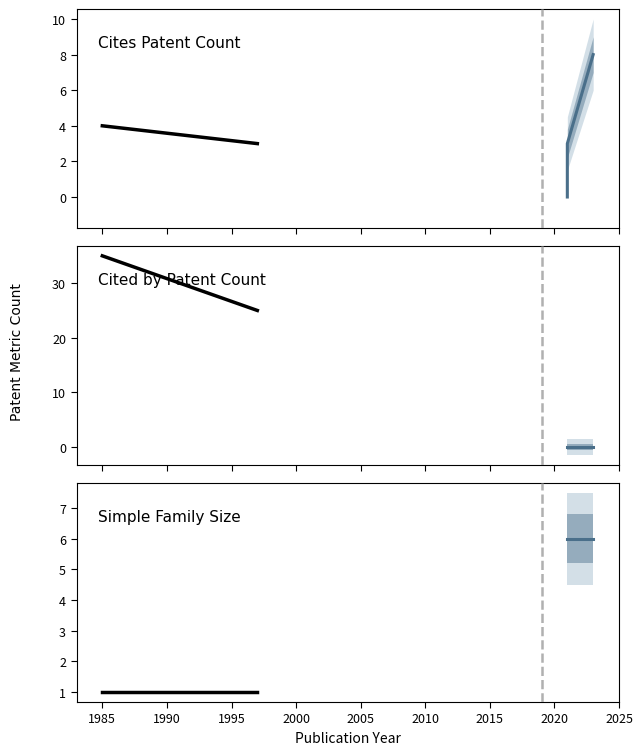

What is the difference between the Cites Patent Count values at 2021-02-18 and 1985-11-05?

4